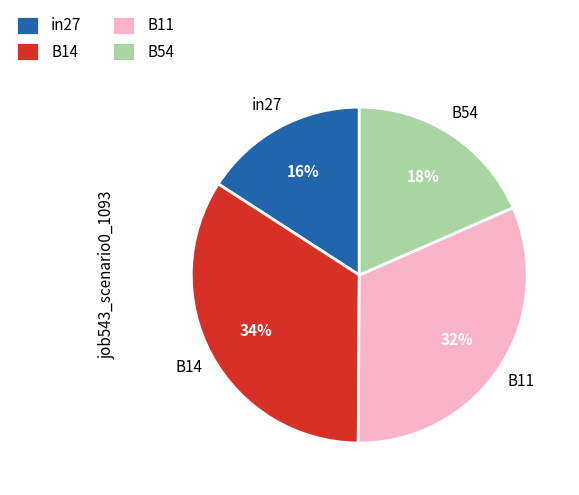

Rank the categories by value from lowest to highest.

in27, B54, B11, B14